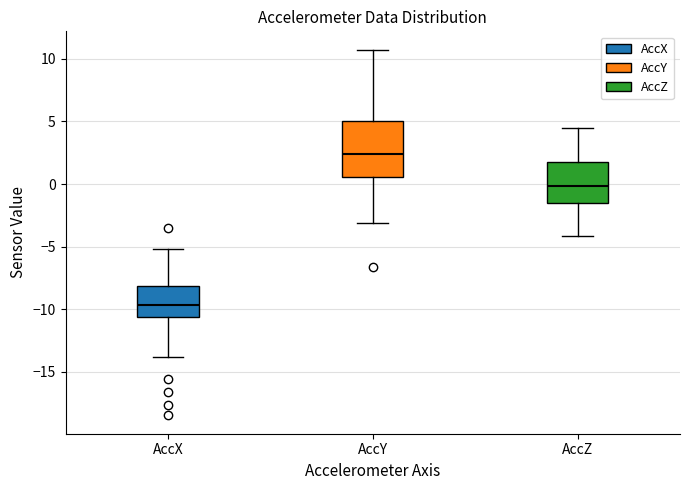

Where is the lower edge of the box for AccX on the y-axis? The values are not printed on the chart, so give them approximately, as read against the axis.

-10.5